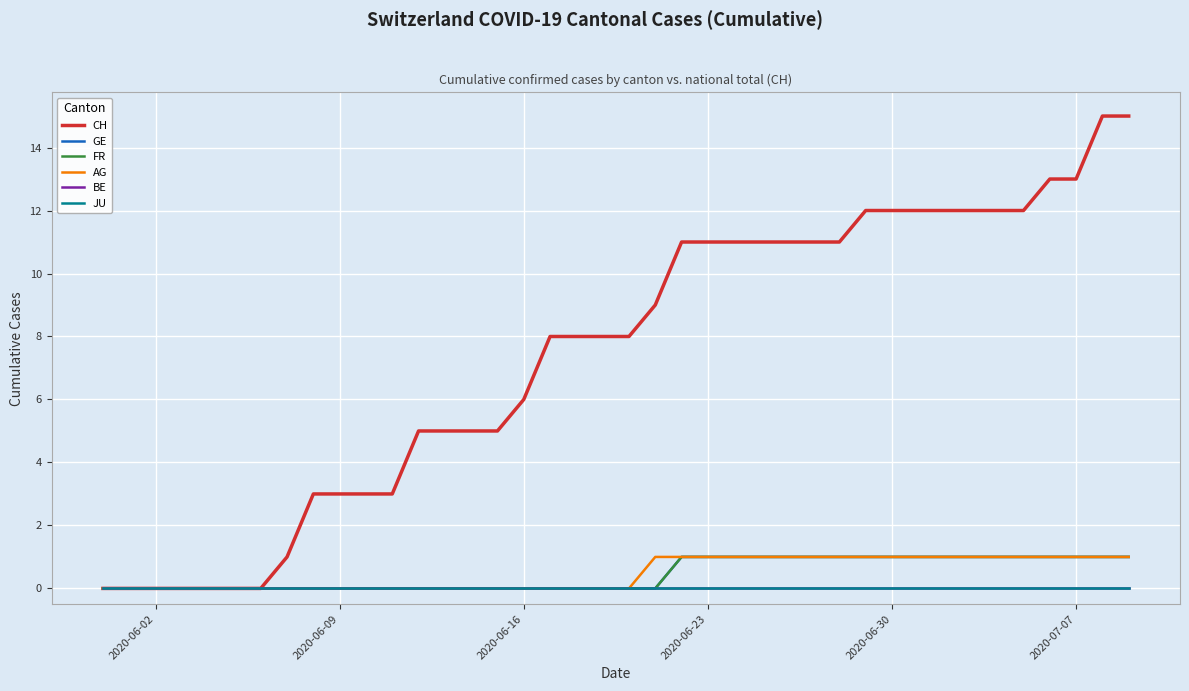

Is this an area chart (filled region under the line)?

No